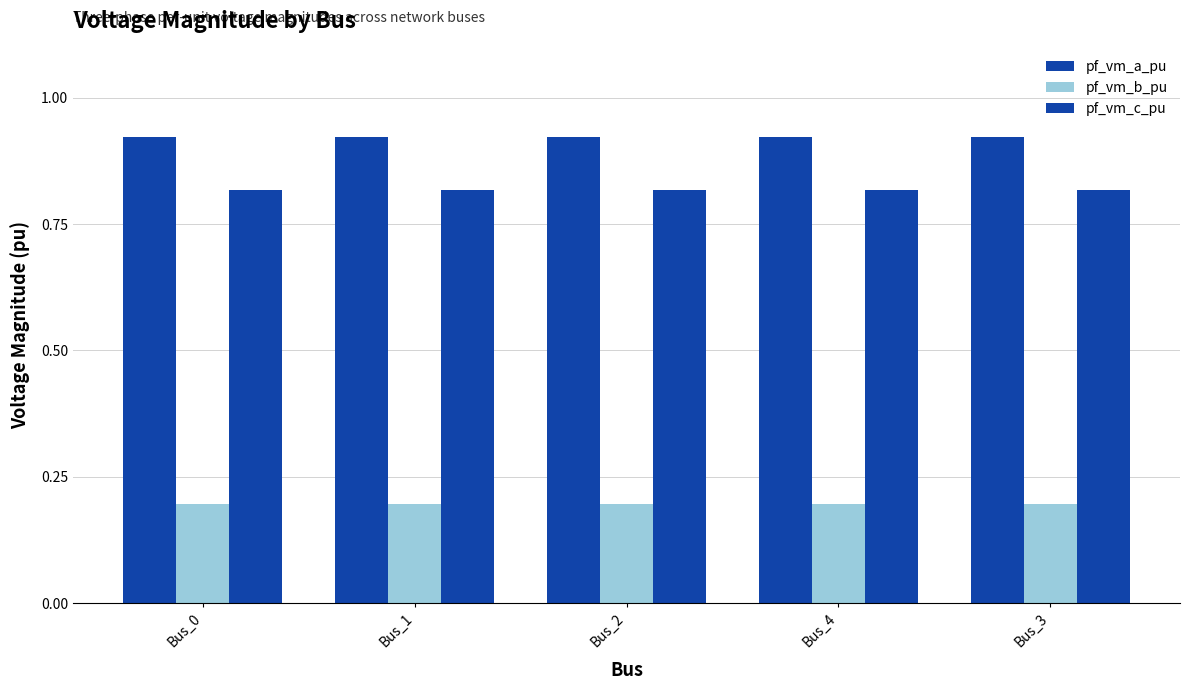

How many groups of bars are there?

5